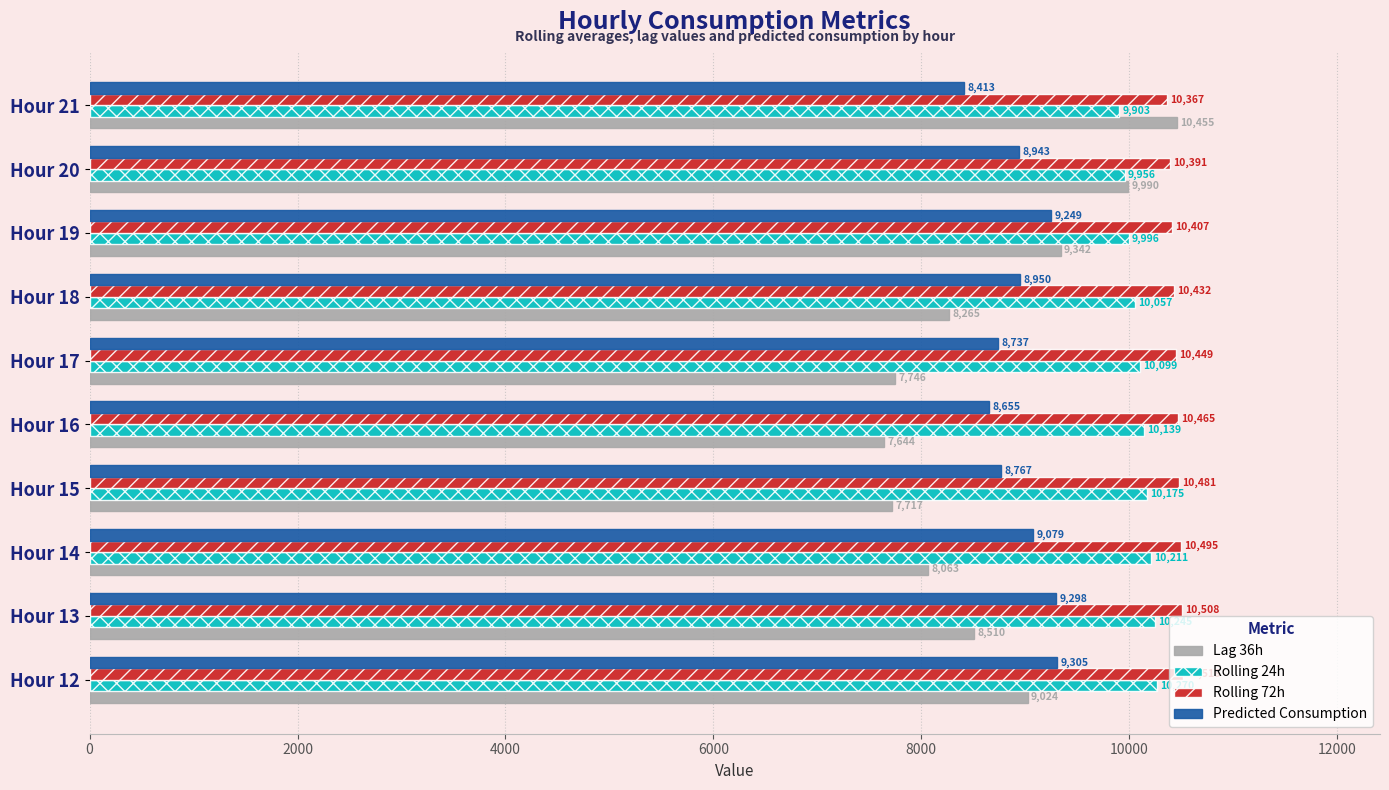

Which series changed the most between Hour 18 and Hour 19?

Lag 36h